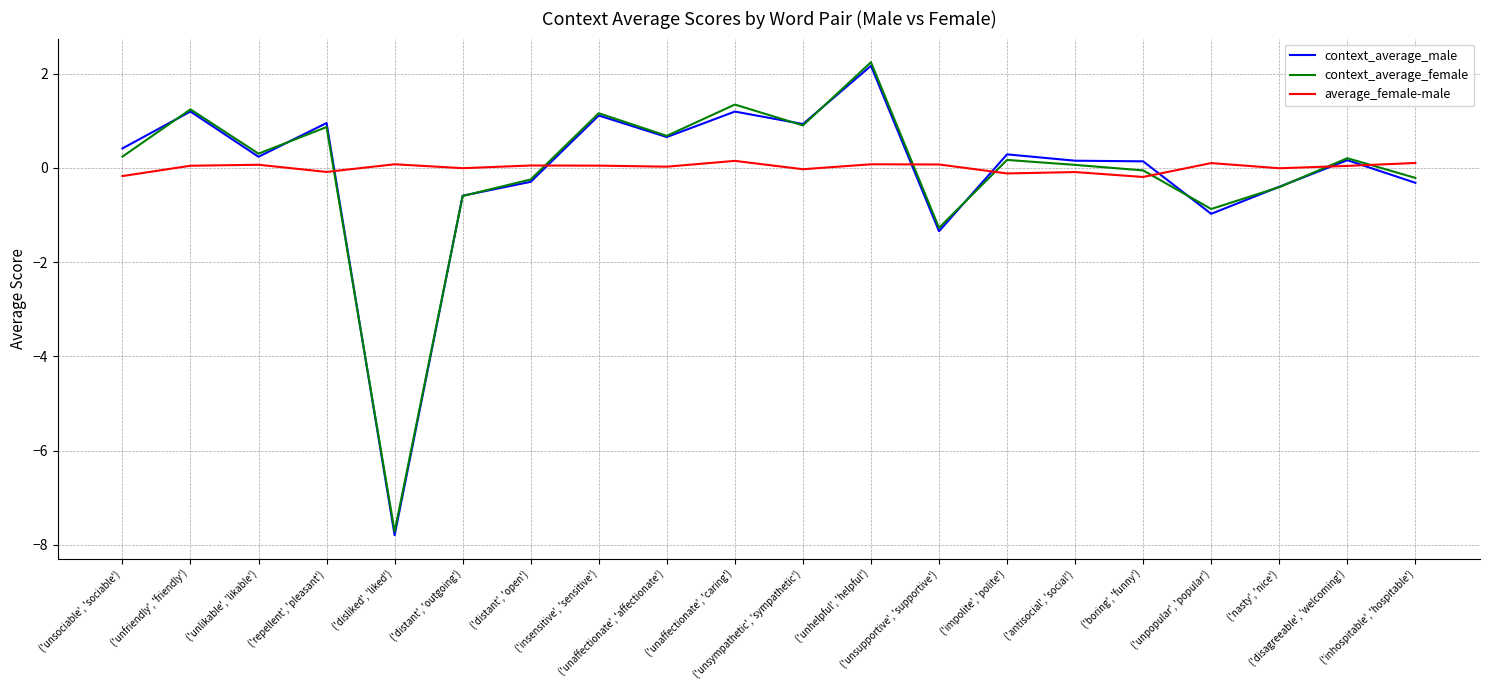

How many times do average_female-male and context_average_male cross each other?

7